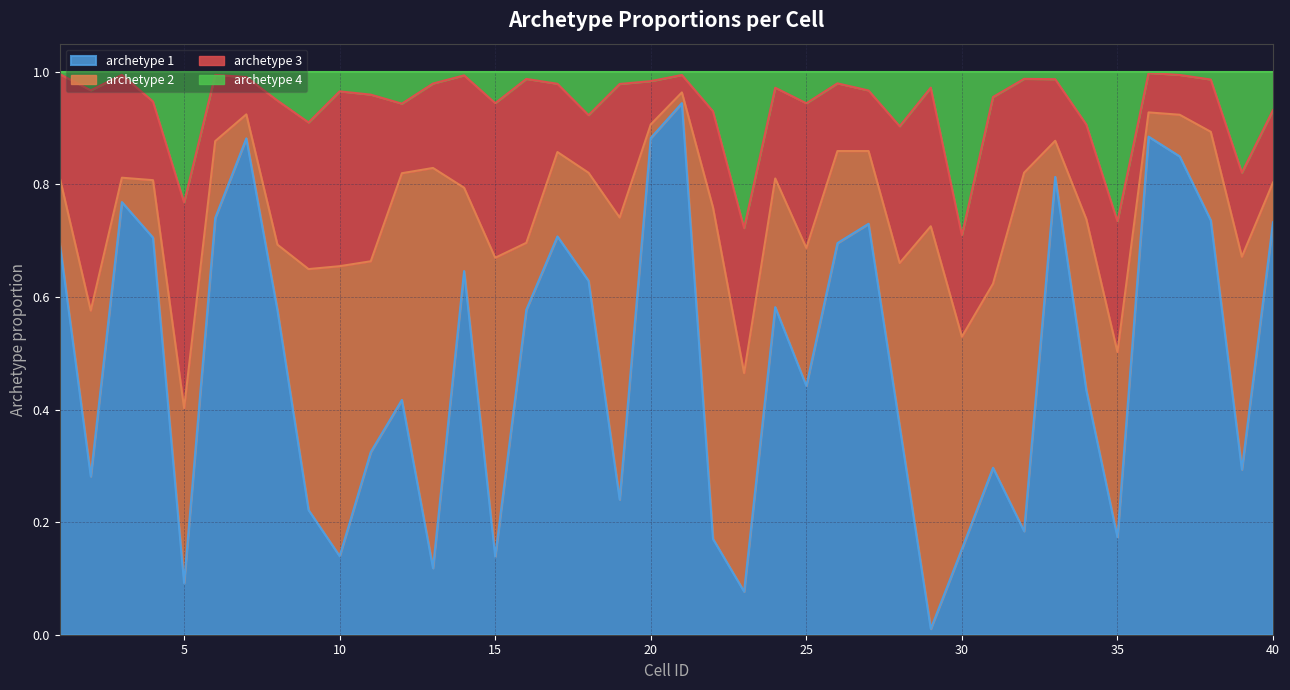

How many data points does each series have?

40